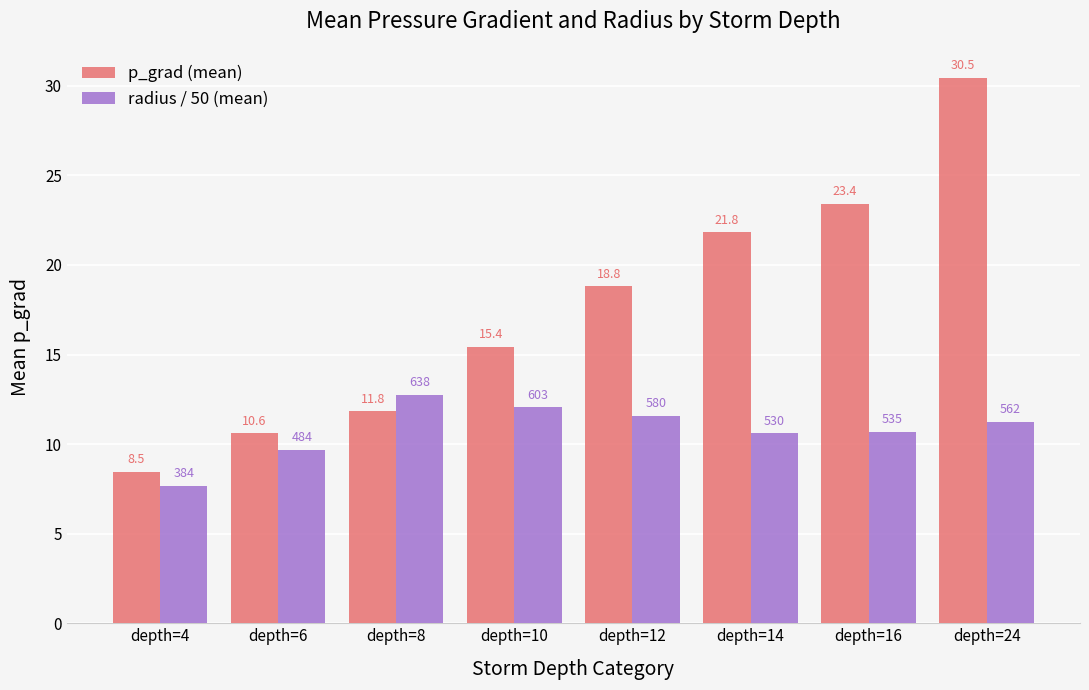

What is the lowest value of the radius / 50 (mean) series?

7.7